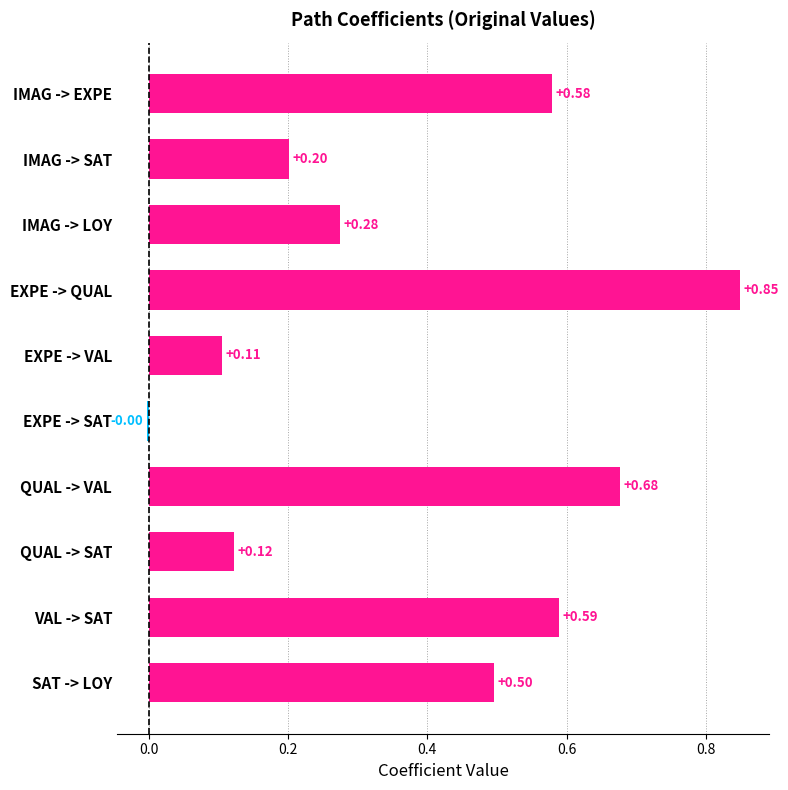

How many distinct data groups are displayed?

1